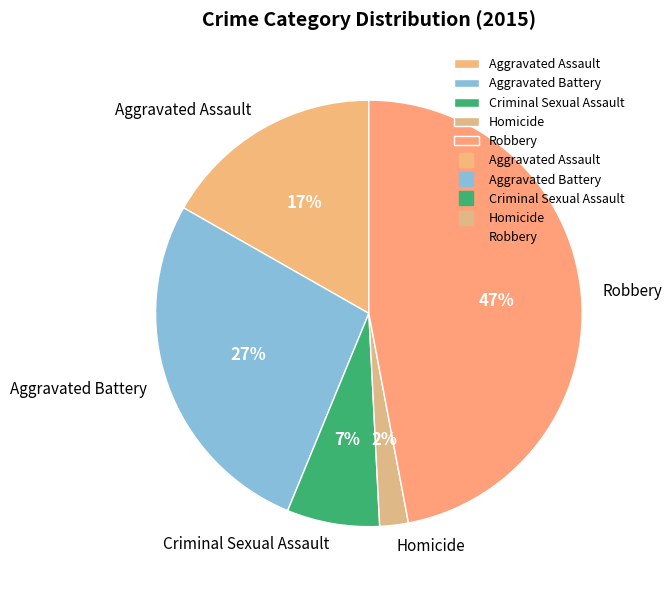

Is it true that Robbery is 47% of the pie?

True